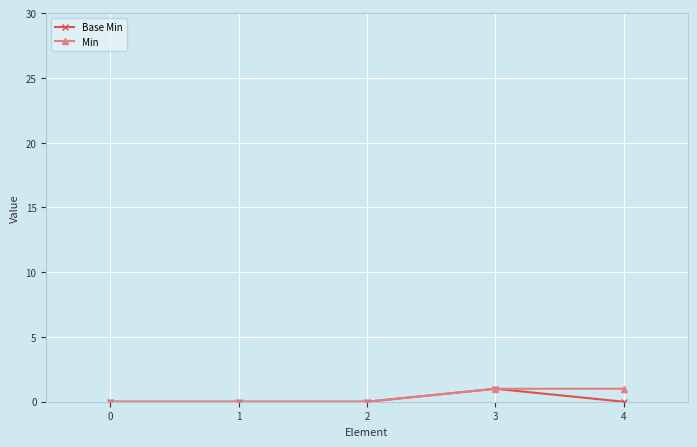

Reading left to right, what are all the values shown in this chart?

Base Min: 0	0	0	1	0
Min: 0	0	0	1	1